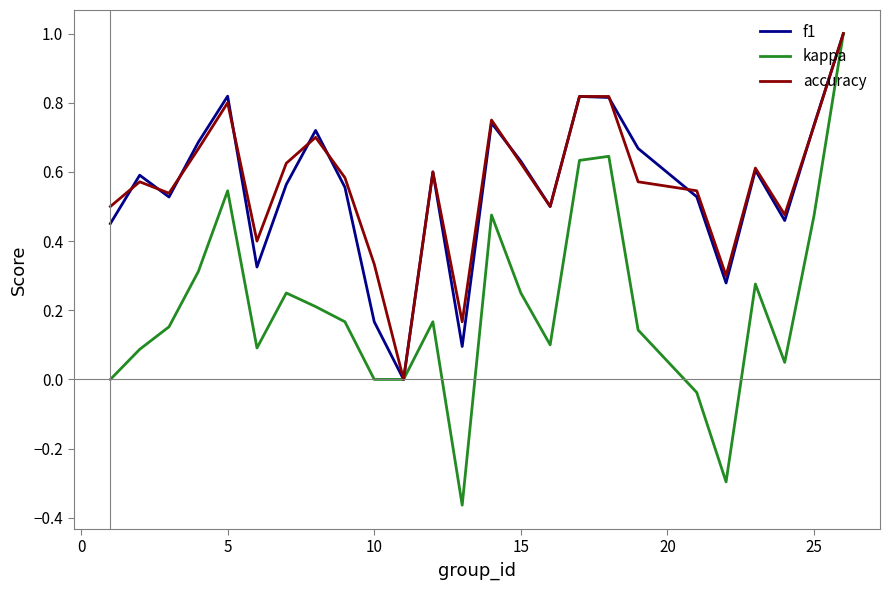

What is the greatest value displayed?

1.0